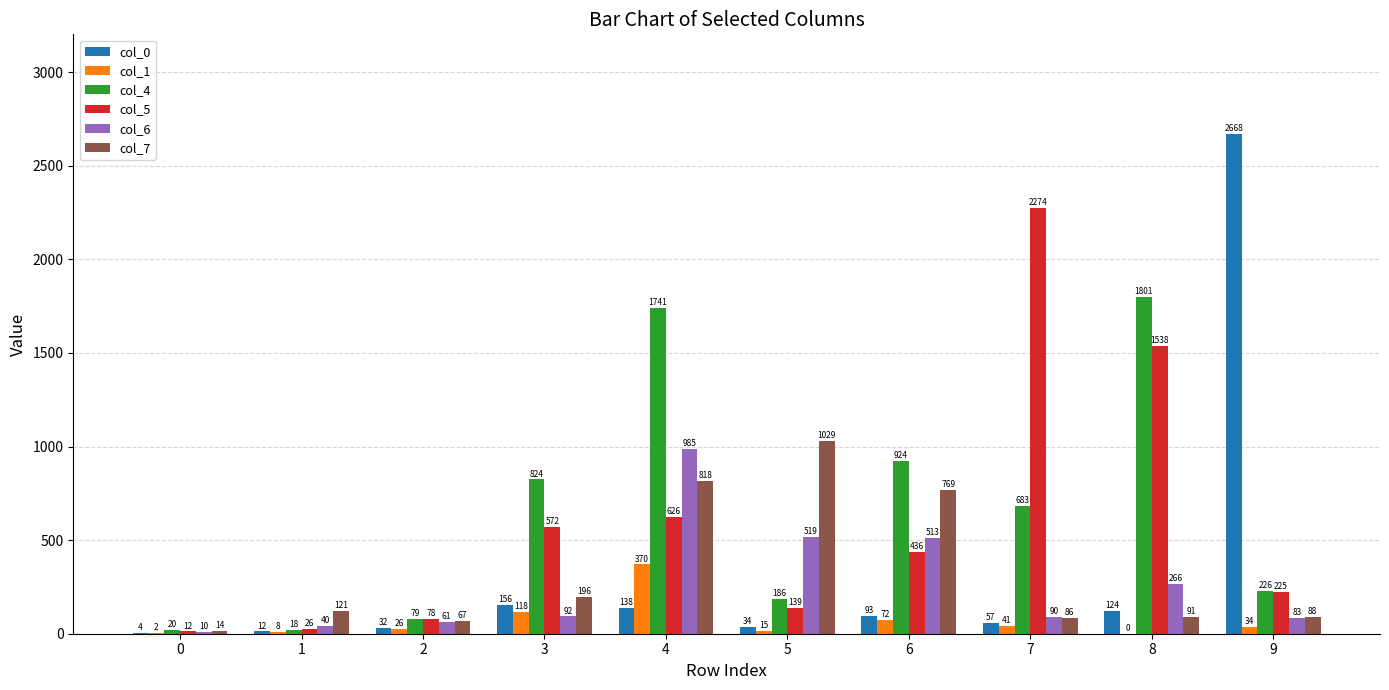

Does the chart contain stacked bars?

No